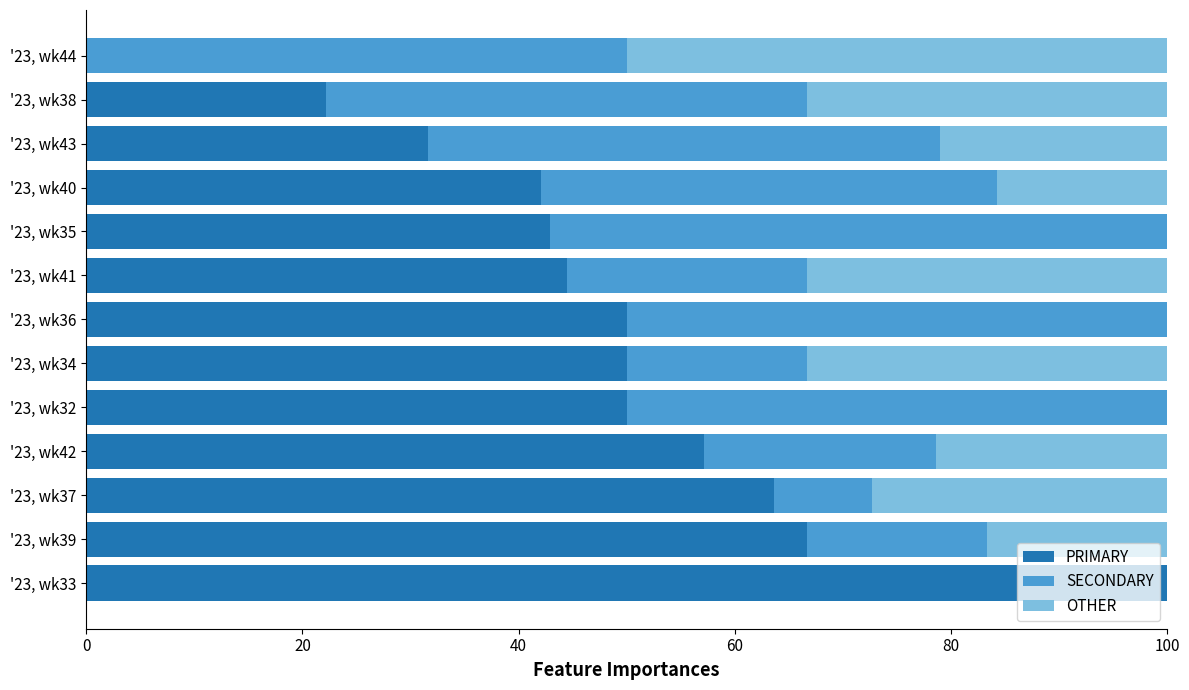

True or false: PRIMARY has a value of 50.0 at '23, wk36.

True